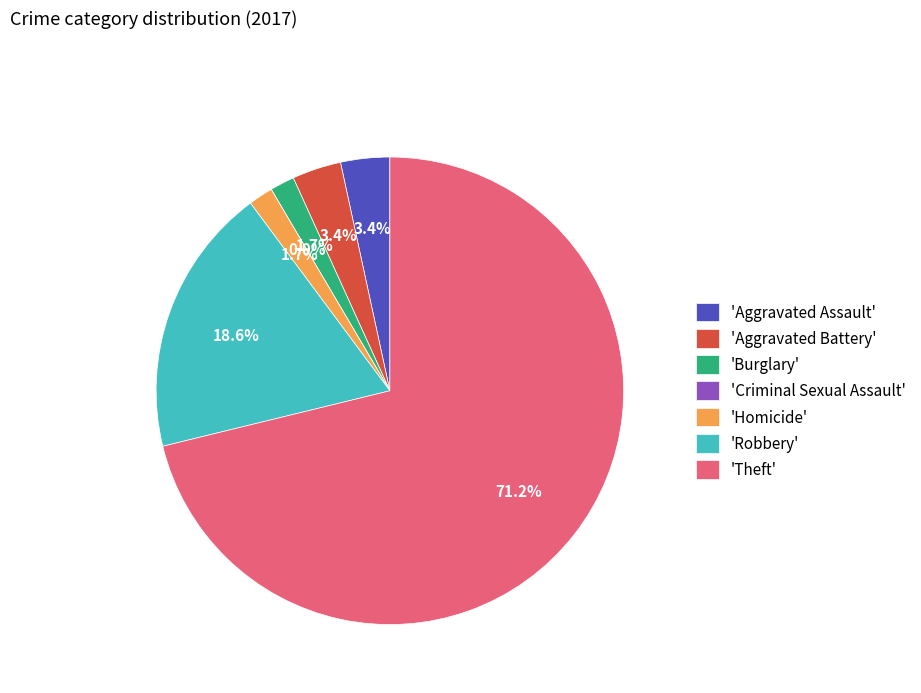

Which category has the biggest portion of the pie?

Theft